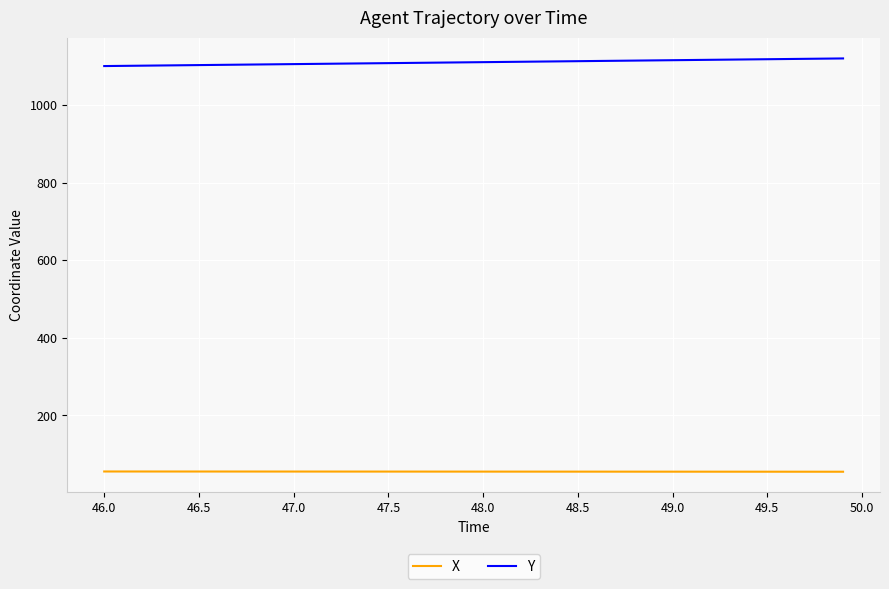

What is the lowest value of the Y series?

1100.9